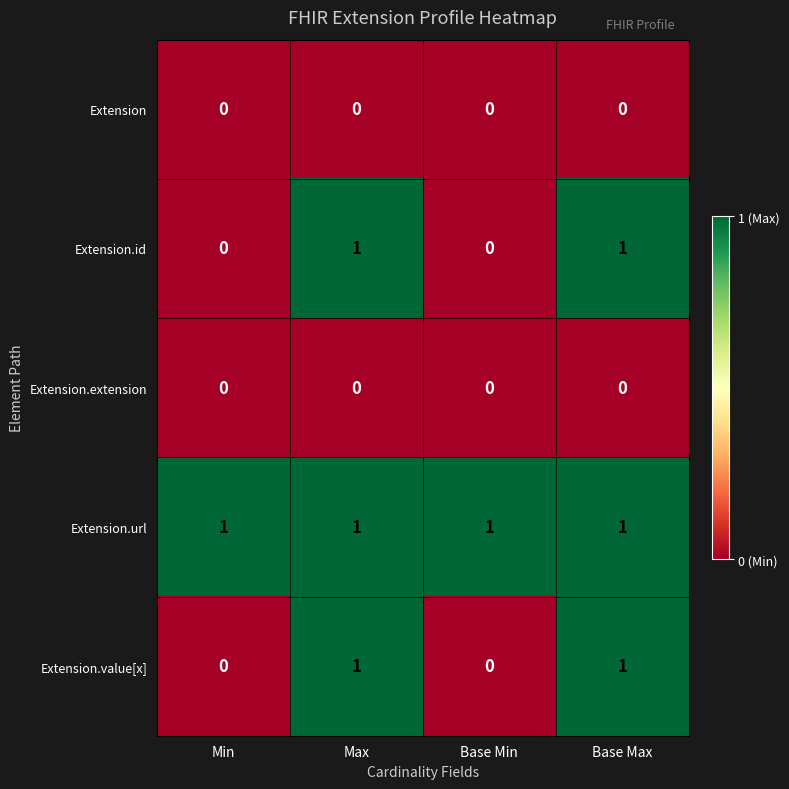

Reading left to right, transcribe all the data shown in this chart.

Extension: 0	0	0	0
Extension.id: 0	1	0	1
Extension.extension: 0	0	0	0
Extension.url: 1	1	1	1
Extension.value[x]: 0	1	0	1